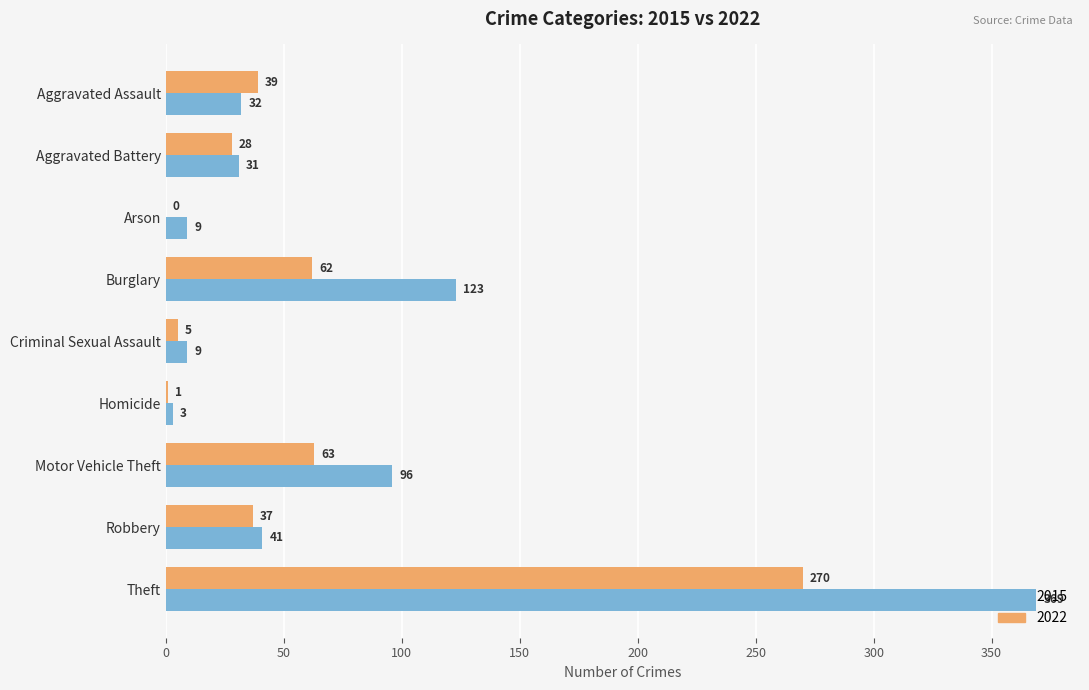

Between Aggravated Battery and Burglary, which series saw the biggest shift?

2015